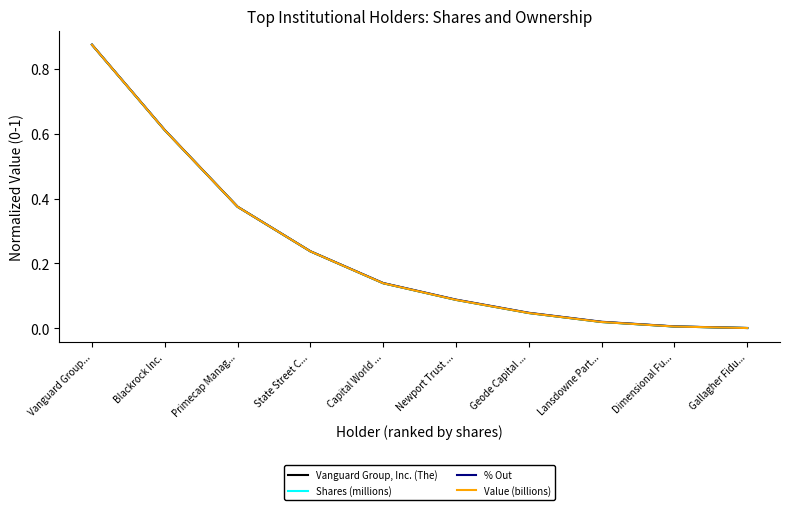

Rank the categories by Shares (millions) value from lowest to highest.

Gallagher Fidu..., Dimensional Fu..., Lansdowne Part..., Geode Capital ..., Newport Trust ..., Capital World ..., State Street C..., Primecap Manag..., Blackrock Inc., Vanguard Group...